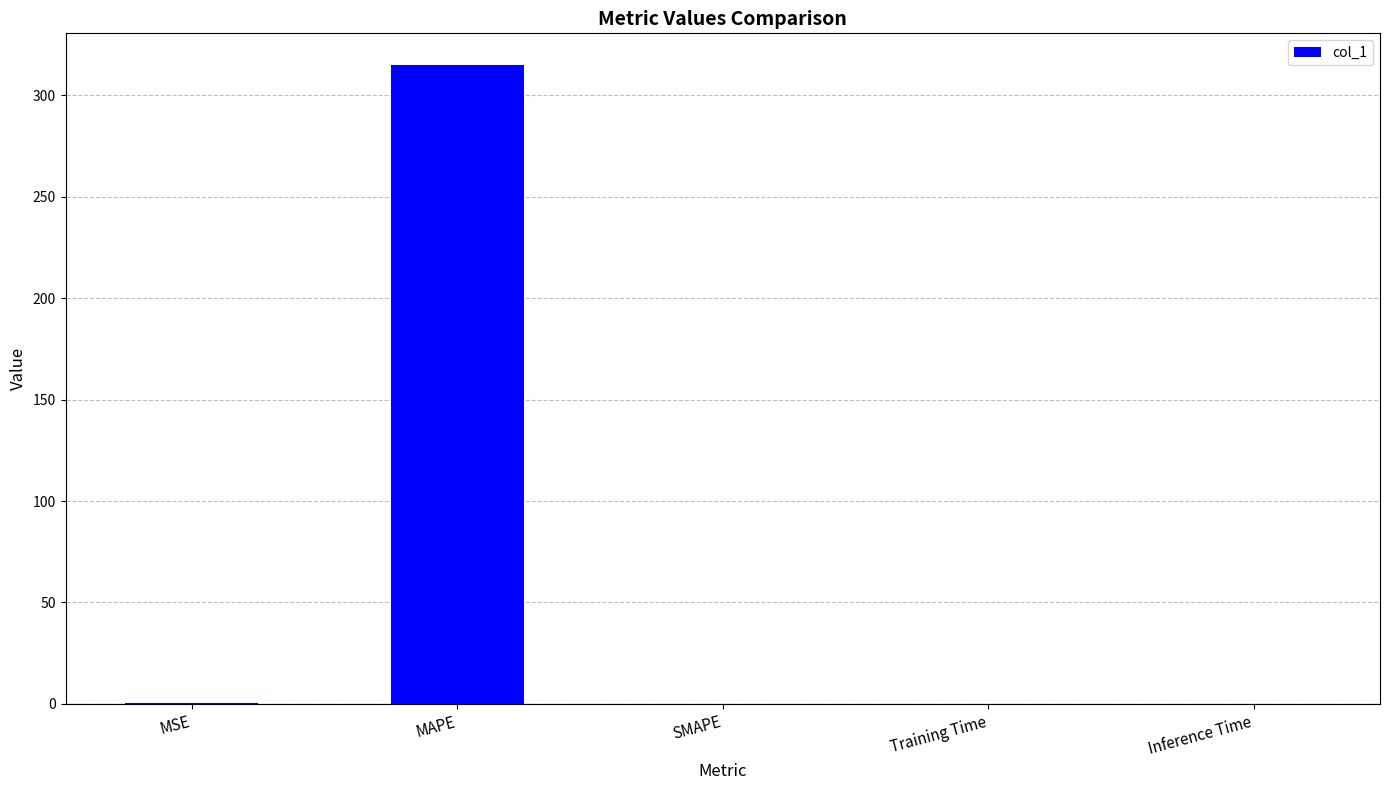

What is the sum of the values at SMAPE and MAPE?

314.8